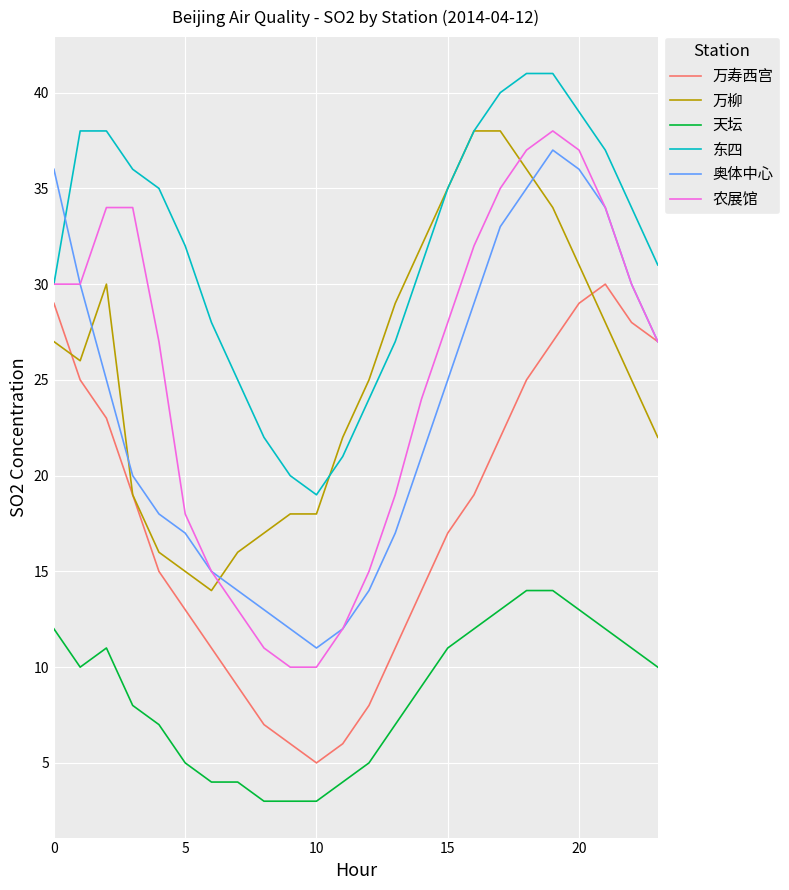

Which series has the widest spread of values?

农展馆